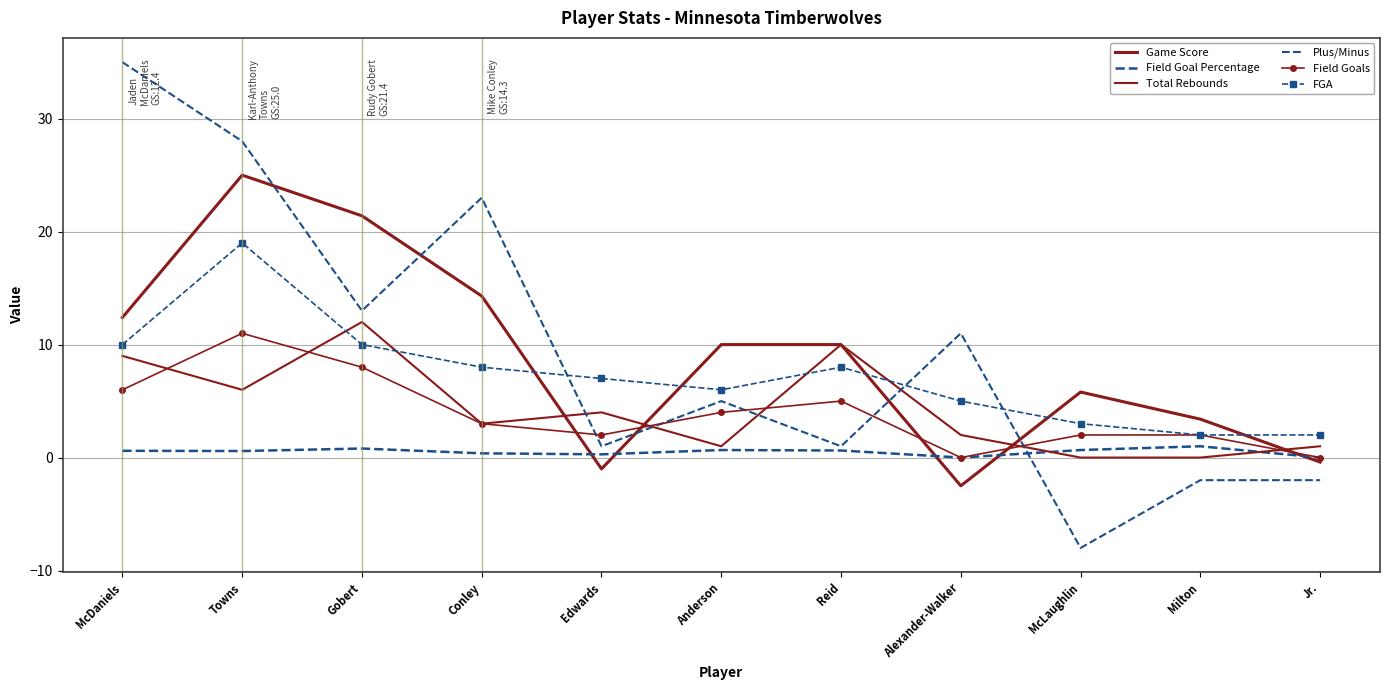

What is the value of the Total Rebounds point at the 8th from the left?

2.0